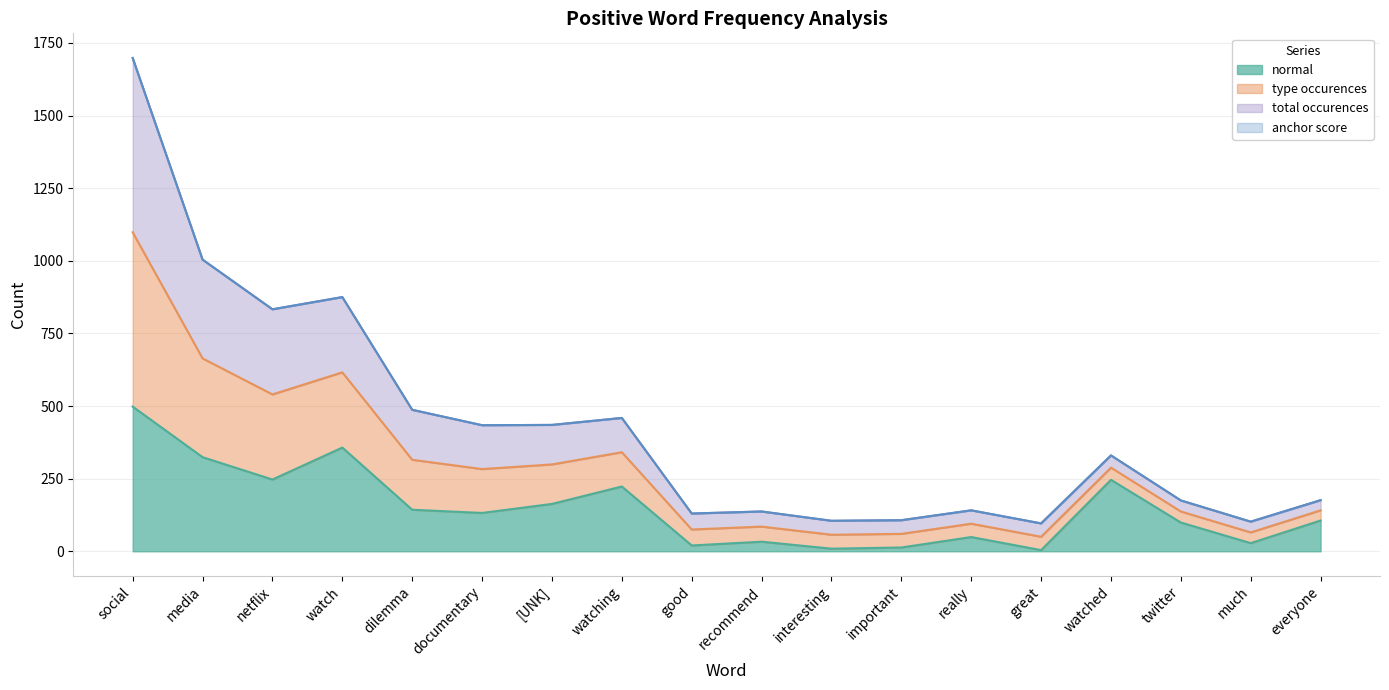

Which series has the largest range (max minus min)?

anchor score